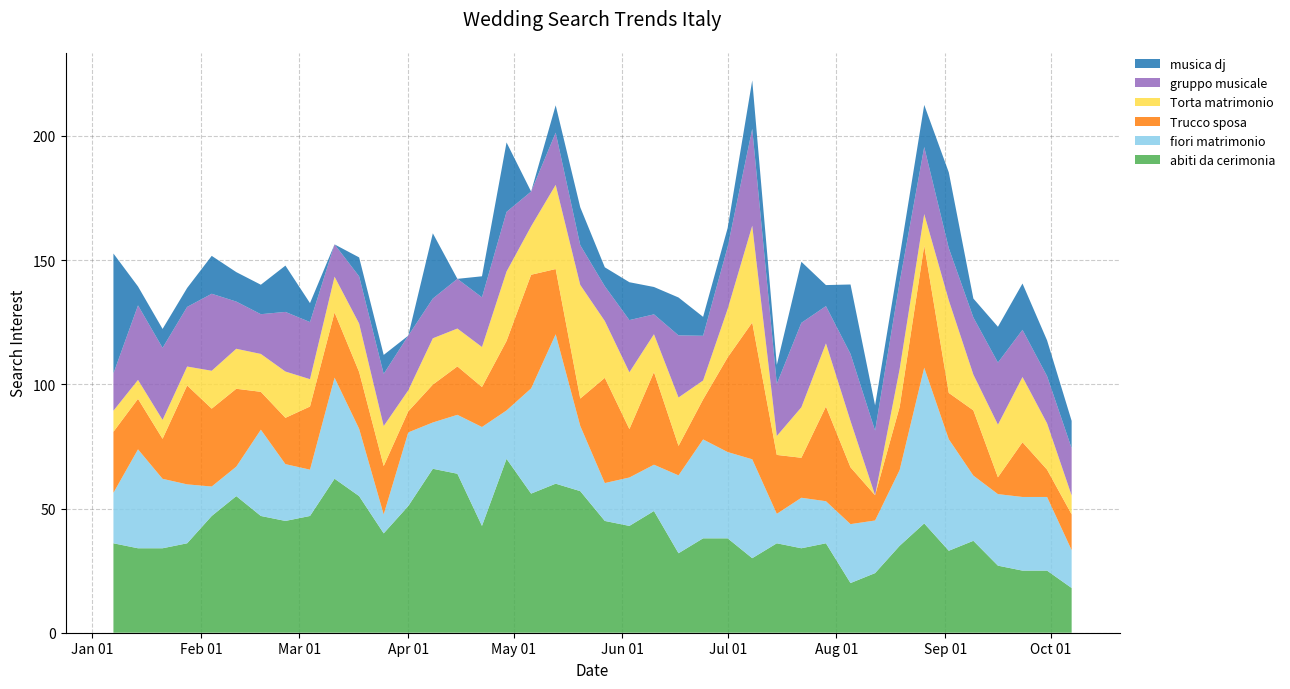

Reading right to left, transcribe all the data shown in this chart.

abiti da cerimonia: 18.0	25.0	25.0	27.0	37.0	33.0	44.0	35.0	24.0	20.0	36.0	34.0	36.0	30.0	38.0	38.0	32.0	49.0	43.0	45.0	57.0	60.0	56.0	70.0	43.0	64.0	66.0	51.0	40.0	55.0	62.0	47.0	45.0	47.0	55.0	47.0	36.0	34.0	34.0	36.0
fiori matrimonio: 15.2	29.6	29.6	28.8	26.3	44.9	62.7	30.5	21.2	23.7	16.9	20.3	11.9	39.8	34.7	39.8	31.4	18.6	19.5	15.2	26.3	60.1	42.4	19.5	39.8	23.7	18.6	29.6	7.6	27.1	40.7	18.6	22.9	34.7	11.9	11.9	23.7	28.0	39.8	20.3
Trucco sposa: 14.4	11.0	22.0	6.8	26.3	18.6	49.1	25.4	10.2	22.9	38.1	16.1	23.7	55.1	38.1	16.1	11.9	37.3	19.5	42.4	11.0	26.3	45.8	28.0	16.1	19.5	15.2	8.5	19.5	22.9	26.3	25.4	18.6	15.2	31.4	31.4	39.8	16.1	20.3	24.6
Torta matrimonio: 7.6	18.6	26.3	21.2	14.4	37.3	12.7	15.2	0.0	18.6	25.4	20.3	7.6	39.0	19.5	7.6	19.5	15.2	22.9	22.9	45.8	33.9	19.5	28.0	16.1	15.2	18.6	8.5	16.1	19.5	14.4	11.0	18.6	15.2	16.1	15.2	7.6	7.6	7.6	8.5
gruppo musicale: 19.0	19.0	19.0	25.0	23.0	21.0	27.0	35.0	26.0	27.0	15.0	34.0	21.0	39.0	25.0	18.0	25.0	8.0	21.0	14.0	16.0	21.0	14.0	24.0	20.0	20.0	16.0	22.0	21.0	19.0	13.0	23.0	24.0	16.0	19.0	31.0	24.0	29.0	30.0	15.0
musica dj: 11.0	14.4	18.6	14.4	7.6	30.5	16.9	10.2	10.2	28.0	8.5	24.6	7.6	19.5	7.6	7.6	15.2	11.0	15.2	7.6	15.2	11.0	0.0	28.0	8.5	0.0	26.3	0.0	7.6	7.6	0.0	7.6	18.6	11.9	11.9	15.2	7.6	7.6	7.6	48.3